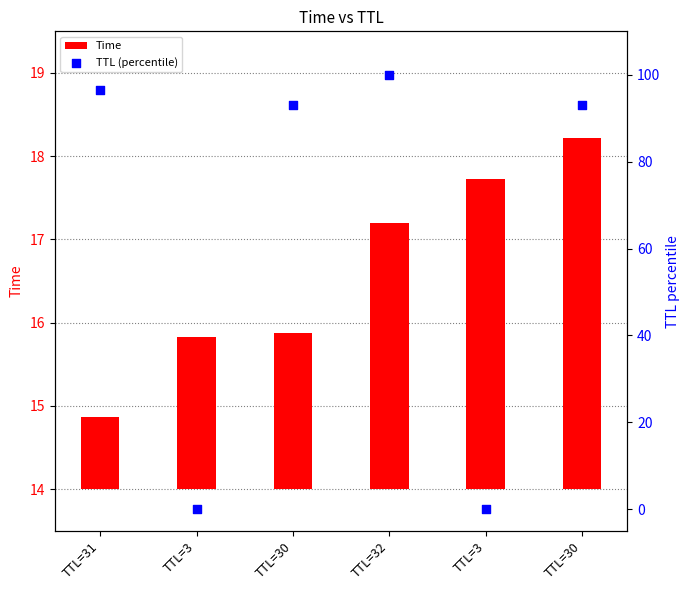

What are all the series names shown in the legend?

Time, TTL (percentile)